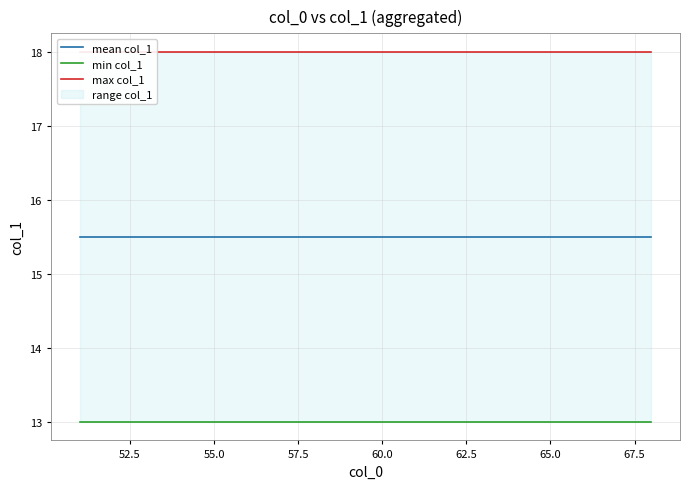

What position from the right is 55.0?

14